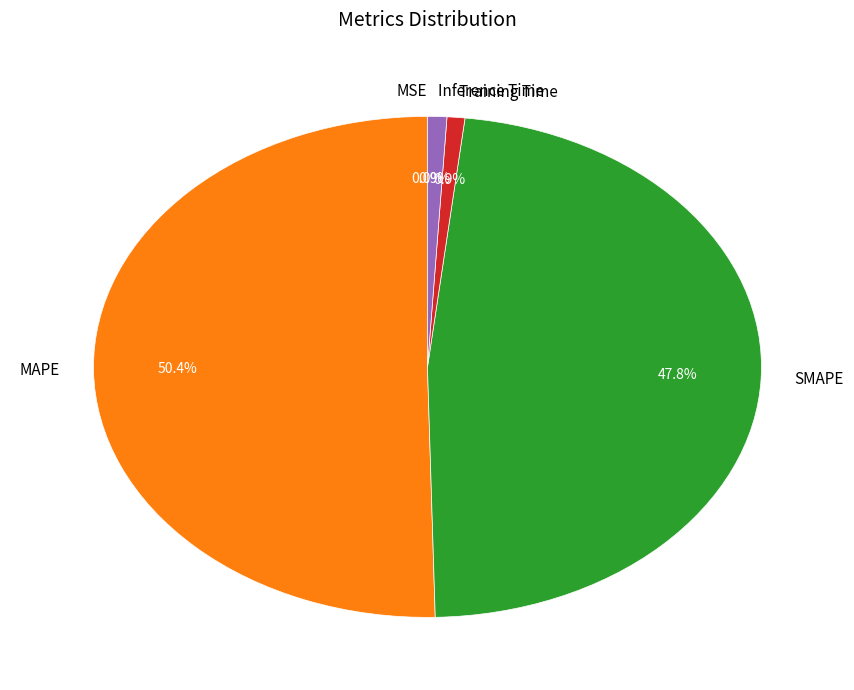

Combined, what portion of the pie is MAPE and SMAPE?

98.2%